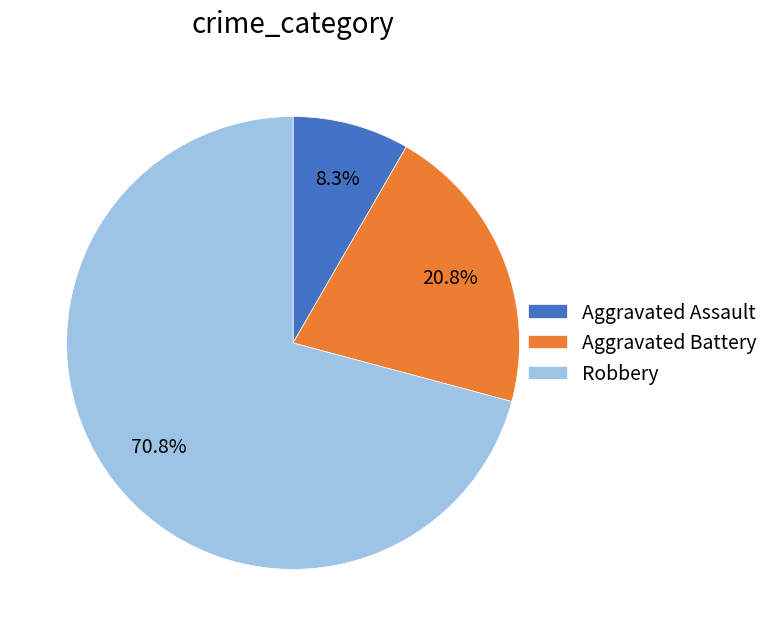

Combined, do Aggravated Assault and Robbery account for over 50%?

Yes